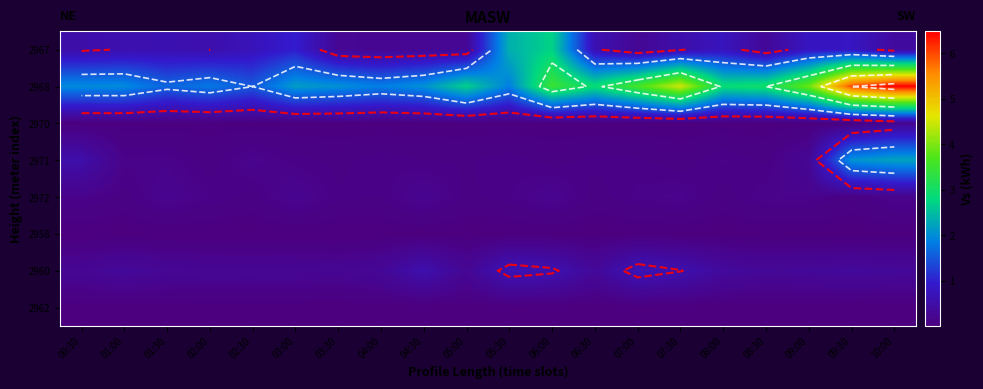

What is the spread (max minus min) of values at 06:30?

2.9